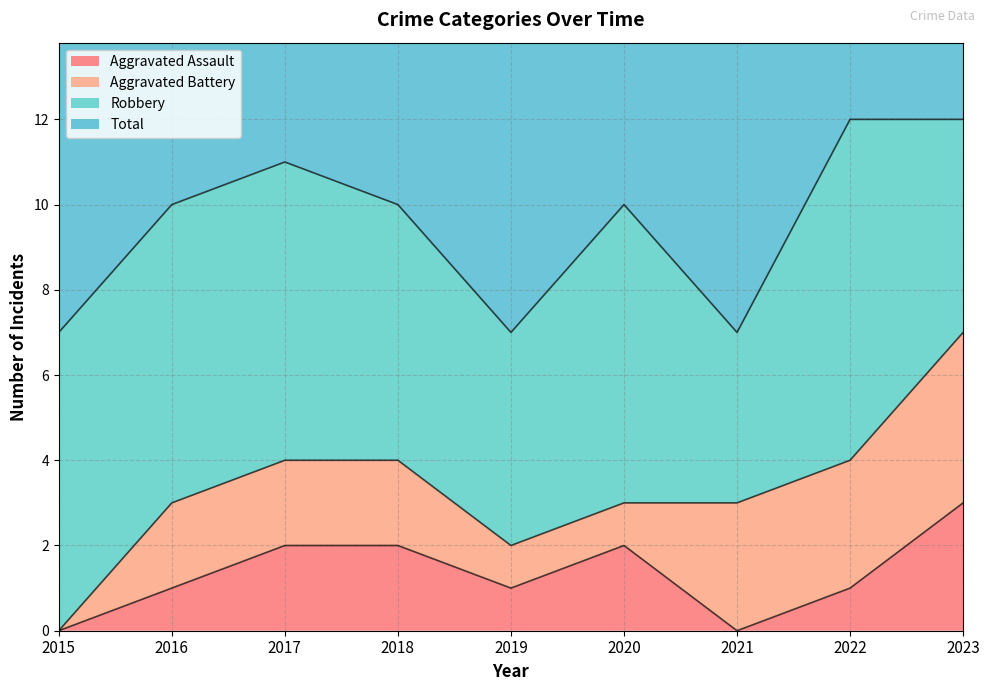

The Aggravated Assault series shows 2 at 2019. True or false?

False